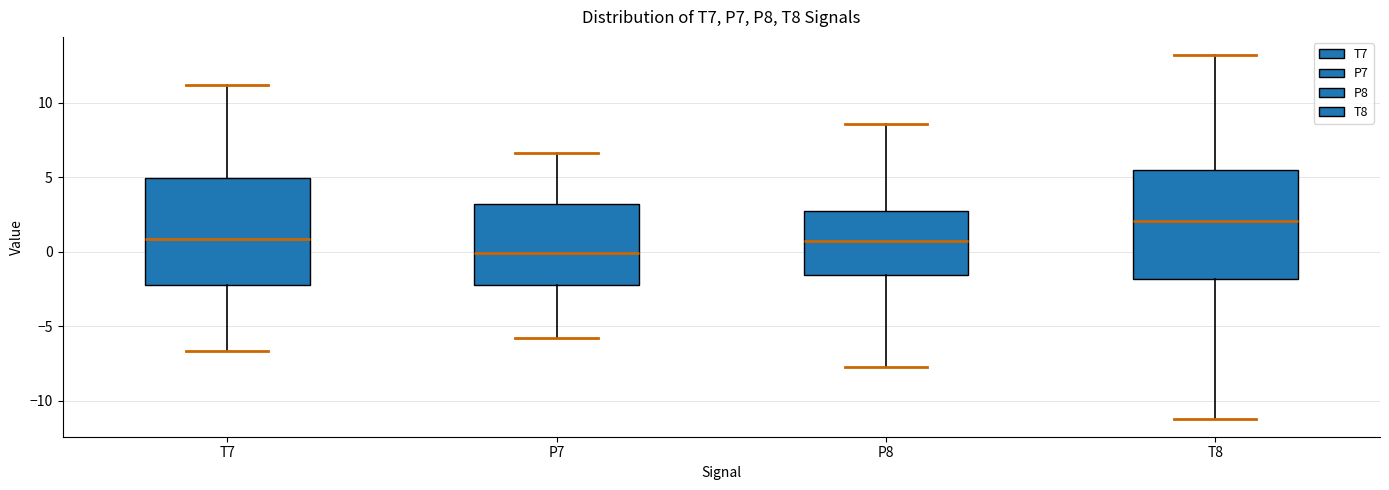

Reading left to right, transcribe this box plot: for each box, give where its median line is, the range the box spans, and where its two whiskers end, as read against the y-axis. The values are not printed on the chart, so give them approximately, as read against the axis.

T7: median 1.0, box -2.0 to 5.0, whiskers -6.5 to 11.0
P7: median 0.0, box -2.0 to 3.0, whiskers -6.0 to 6.5
P8: median 0.5, box -1.5 to 3.0, whiskers -7.5 to 8.5
T8: median 2.0, box -2.0 to 5.5, whiskers -11.0 to 13.0